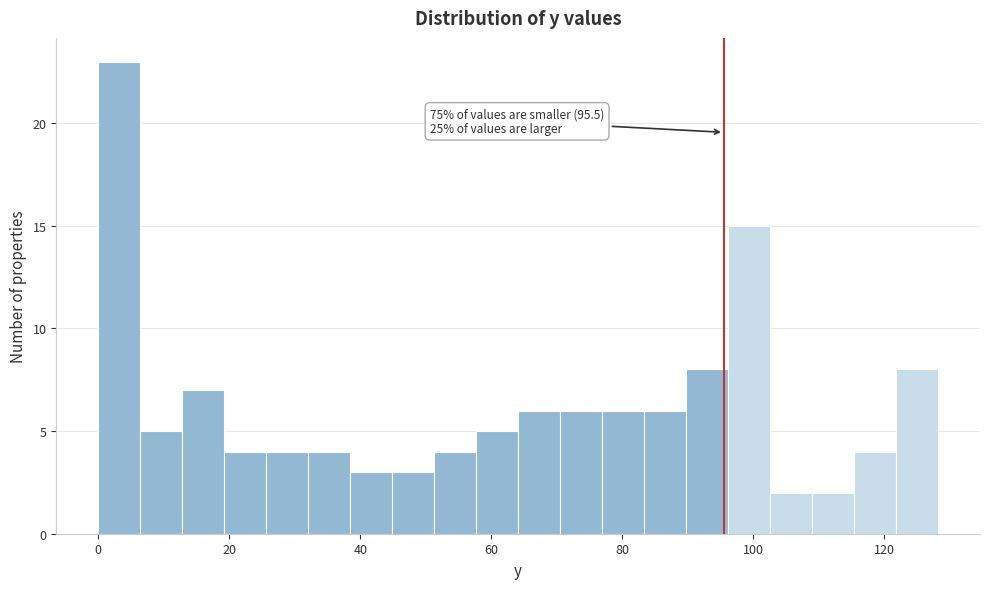

Around what value on the x-axis is the tallest bar? Give the approximate position of its centre, as read against the axis.

4